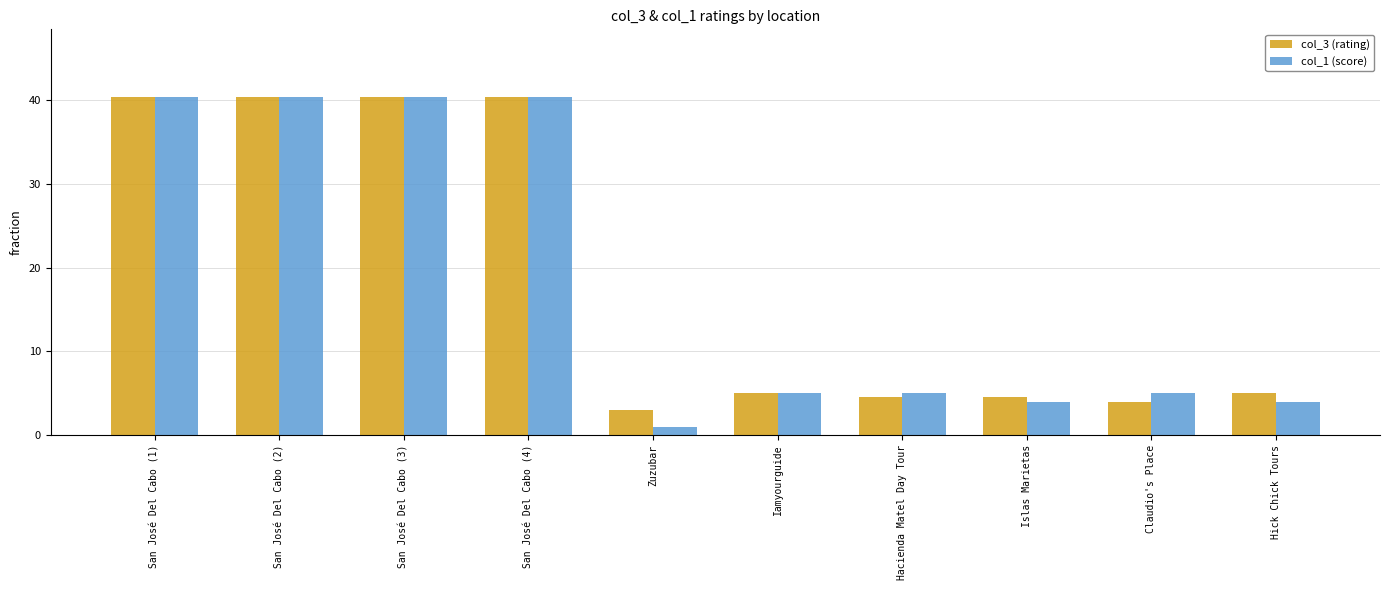

How many bars are there in each group?

2